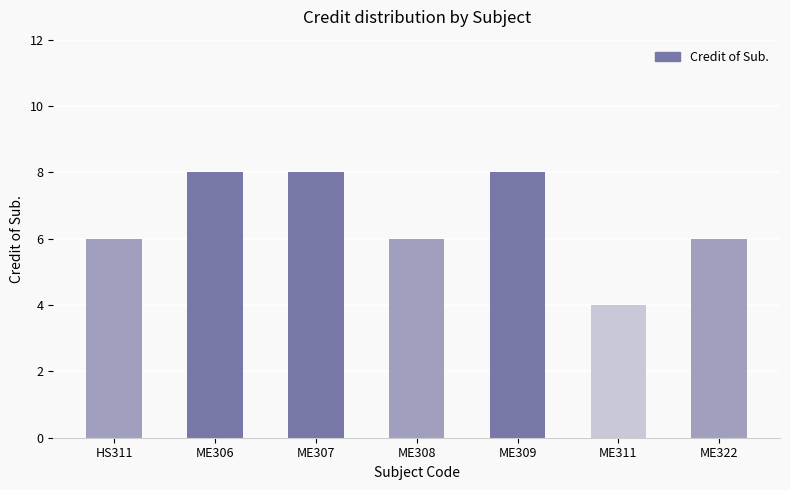

The chart shows a value of 12 at ME309. True or false?

False